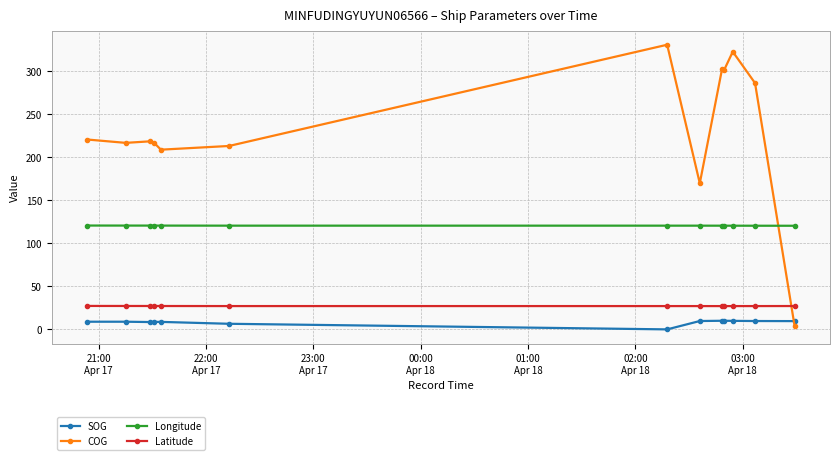

What is the value of the SOG point at the 10th from the left?

10.1